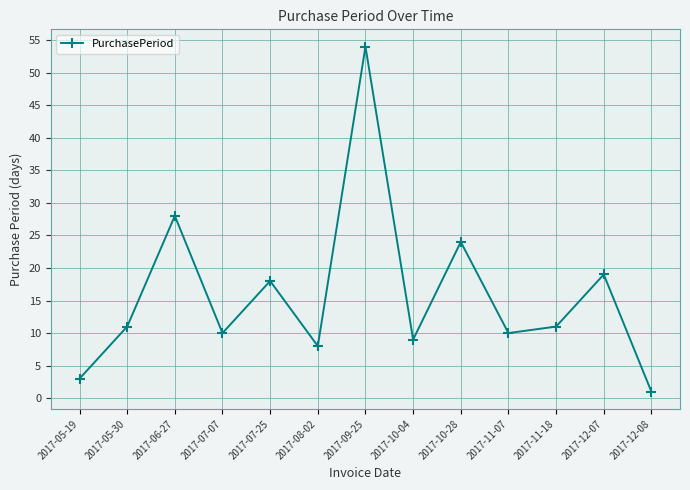

Reading right to left, what are all the values shown in this chart?

1	19	11	10	24	9	54	8	18	10	28	11	3